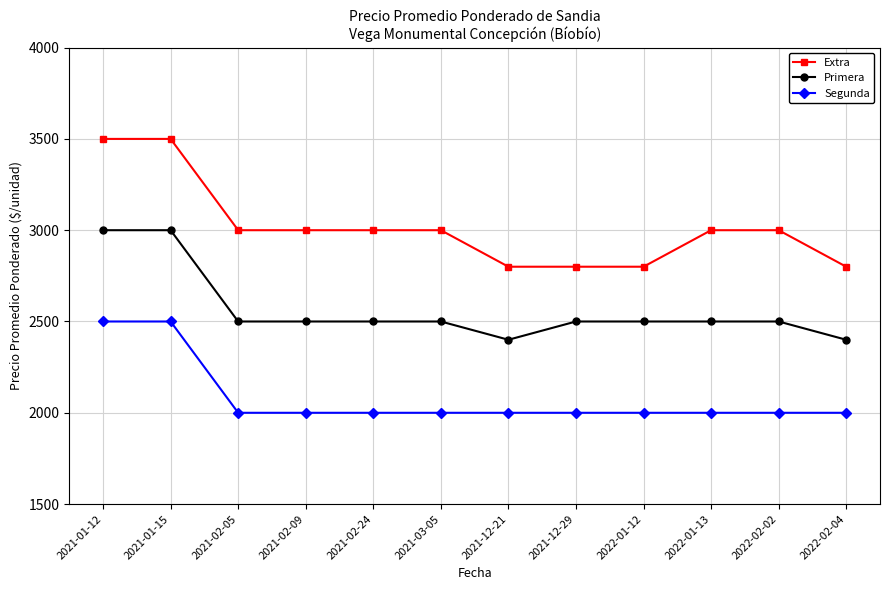

The value of Segunda at 2021-02-09 is 2000. True or false?

True